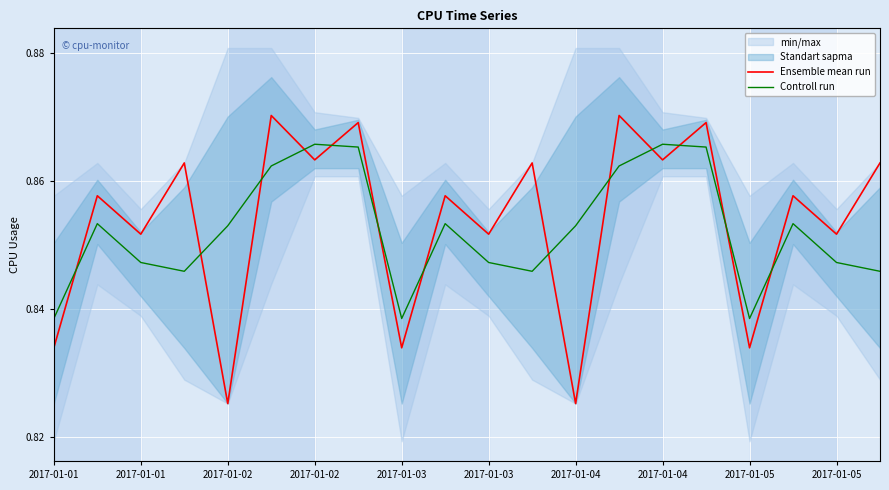

How many distinct data groups are displayed?

2